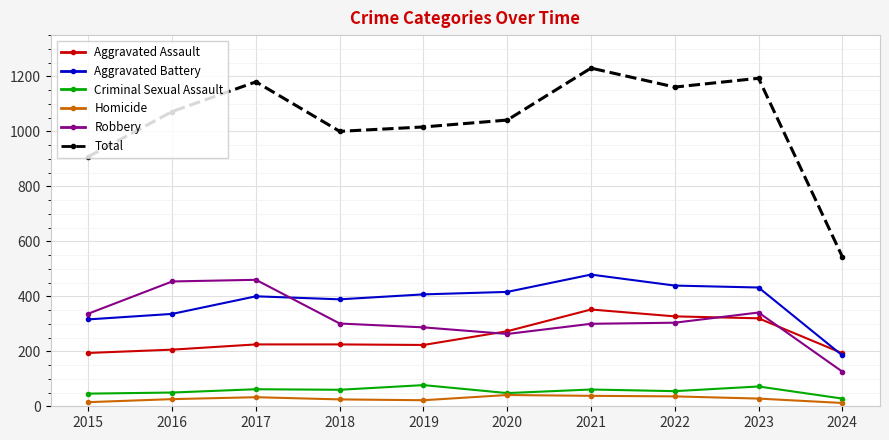

In Homicide, how many points are lower than both neighbors (excluding endpoints)?

1